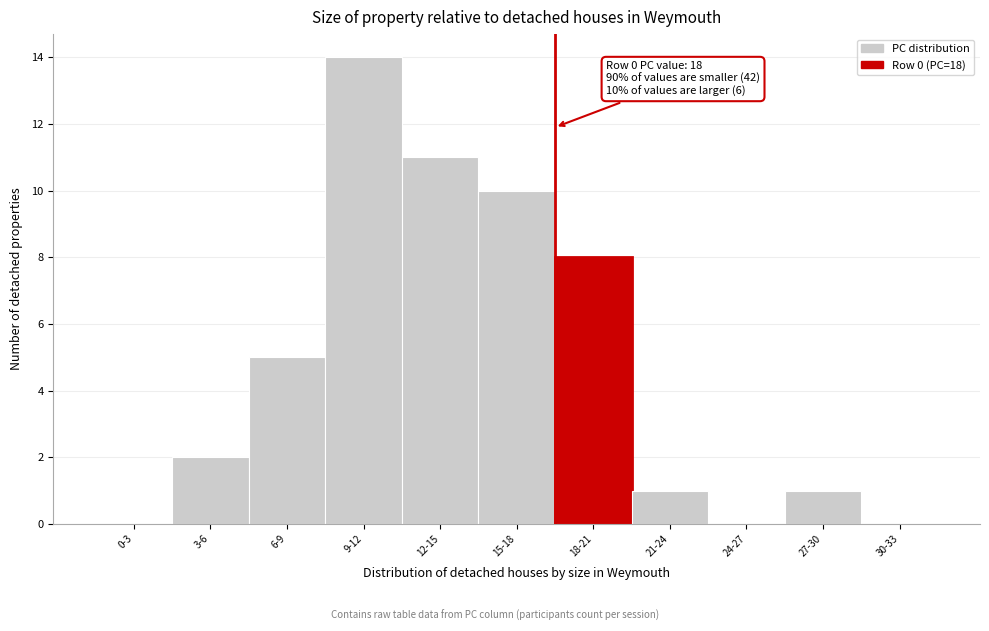

Reading left to right, list all the values displayed in this chart.

0-3=0	3-6=2	6-9=5	9-12=14	12-15=11	15-18=10	18-21=8	21-24=1	24-27=0	27-30=1	30-33=0